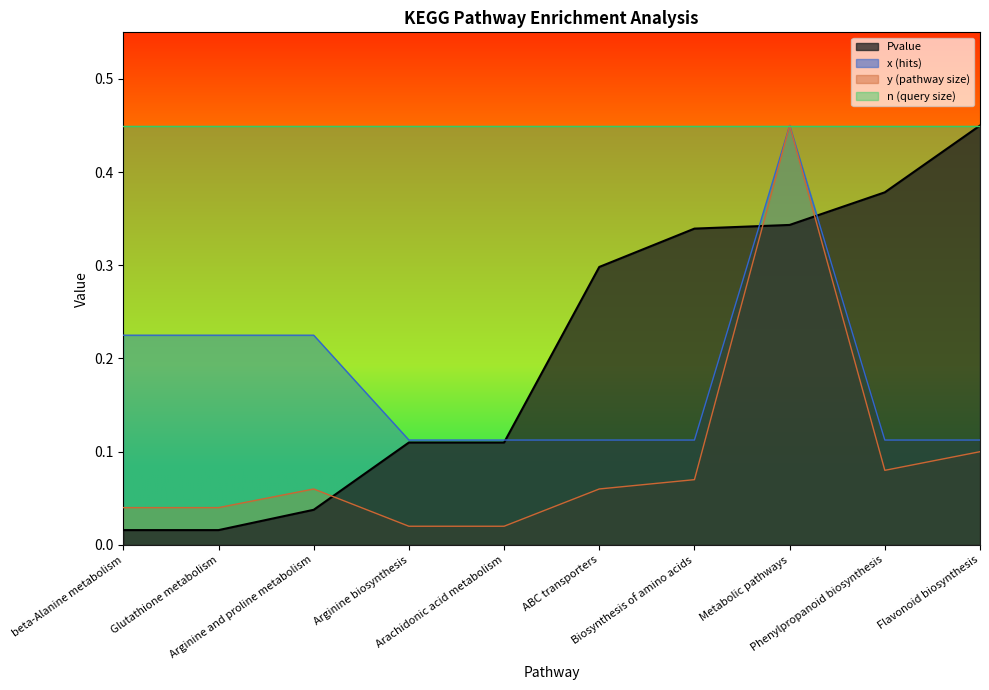

True or false: y and x intersect in this chart.

False